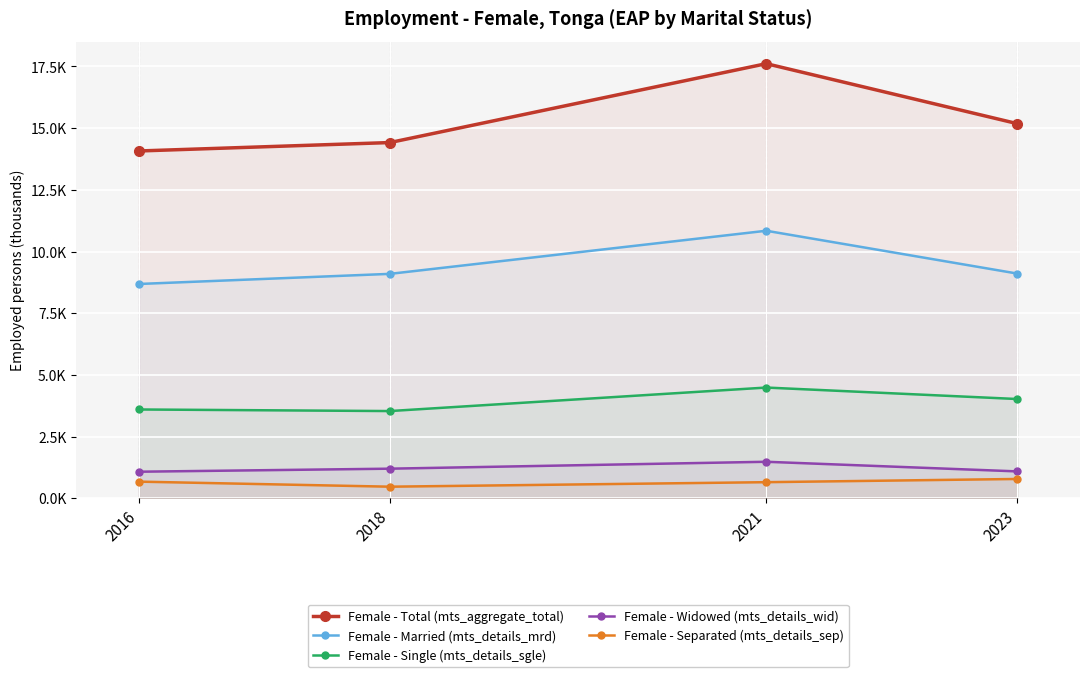

At which category does Female - Separated (mts_details_sep) reach its first local valley?

2018